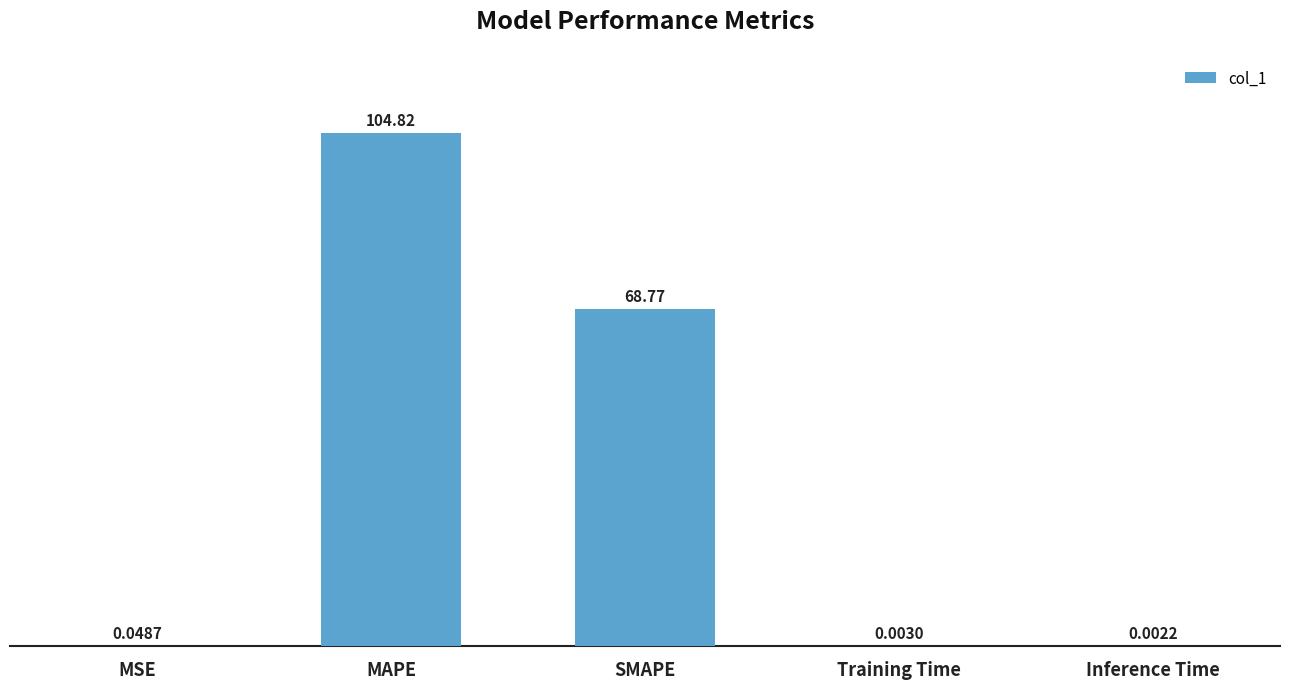

Between SMAPE and MAPE, which is larger?

MAPE